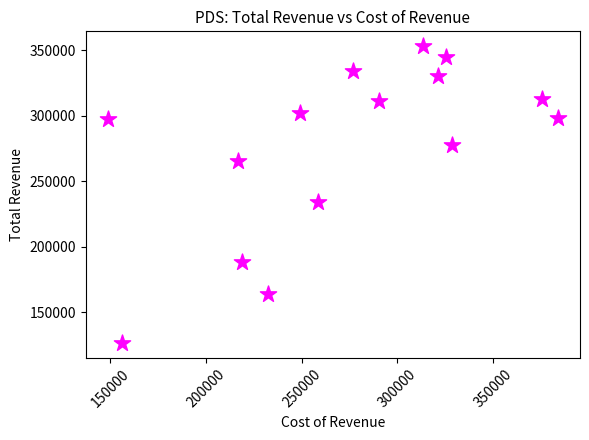

What is the range of X values (max minus min)?

234900